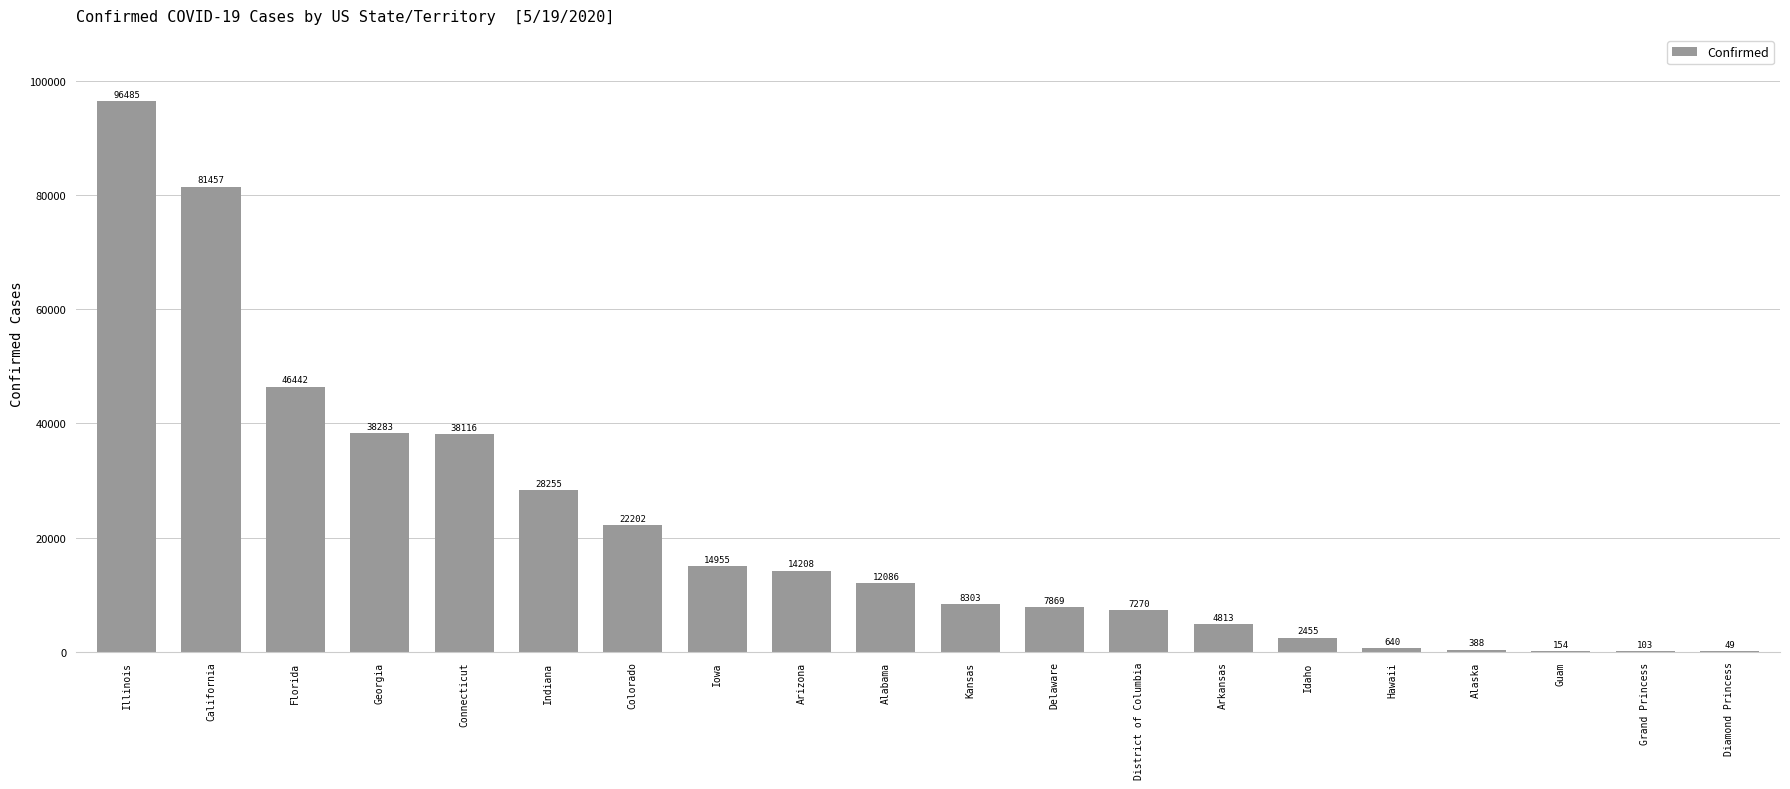

What is the average value?

21227